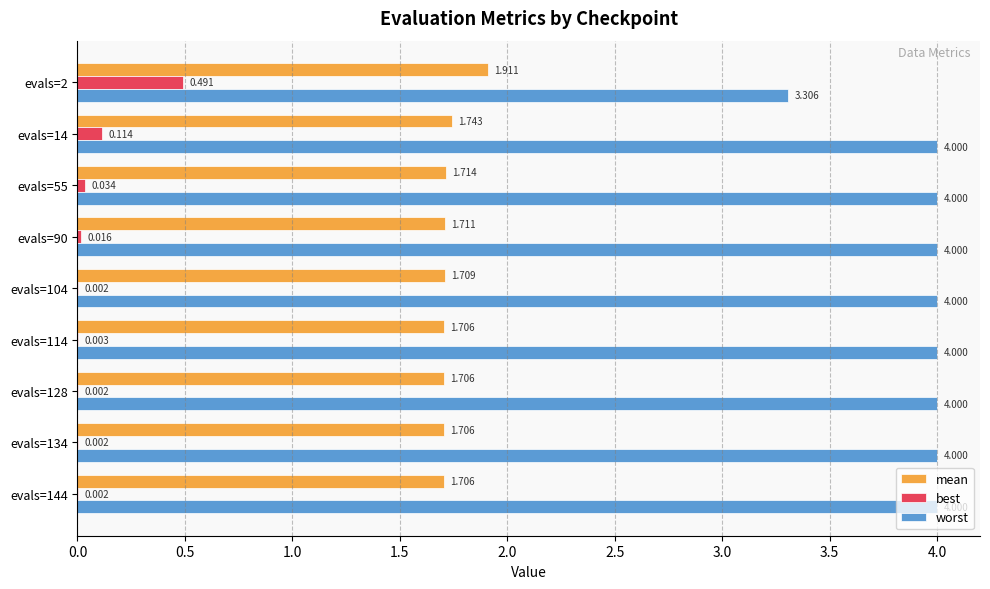

Which series has the largest total across all categories?

worst